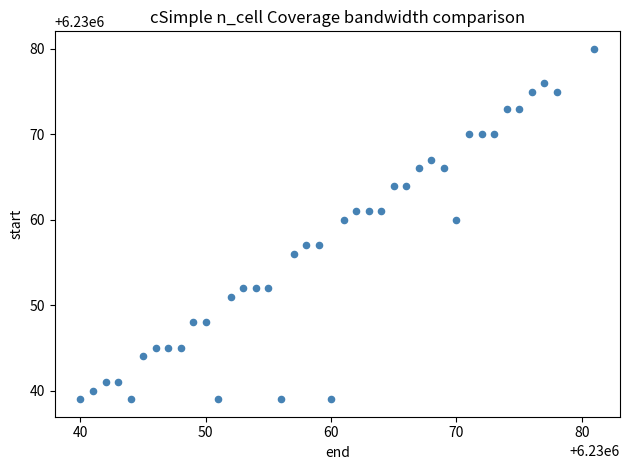

What is the range of Y values (max minus min)?

41